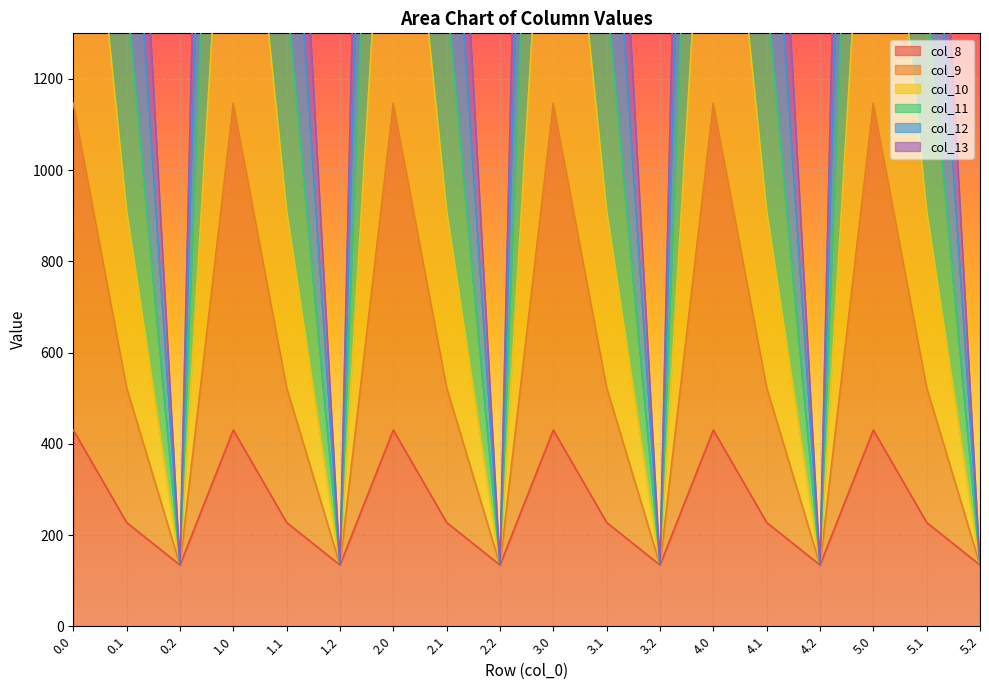

What is the difference between the second highest and minimum values in the col_10 series?

4086.1